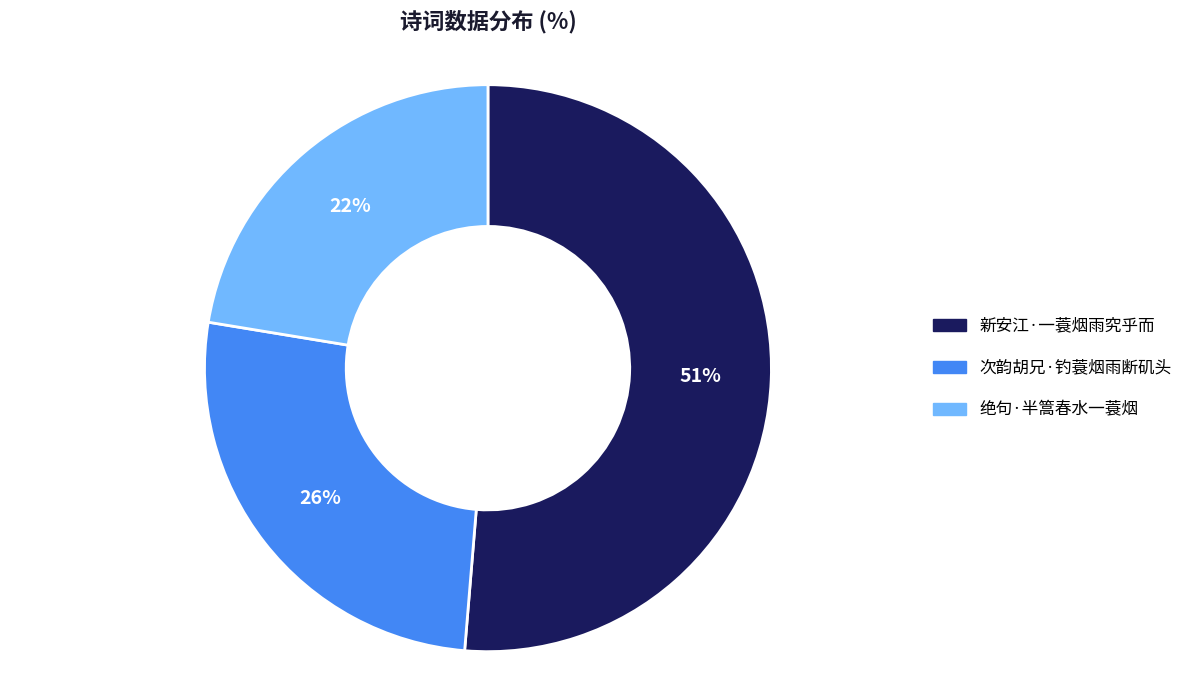

To the nearest percent, what is the average slice percentage?

33%